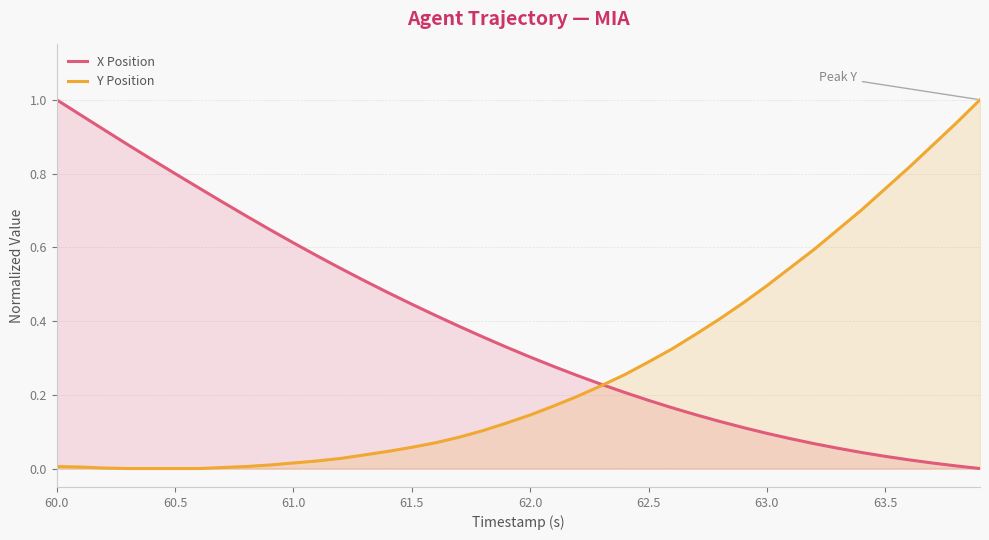

Rank the series by their average value, from lowest to highest.

Y Position, X Position